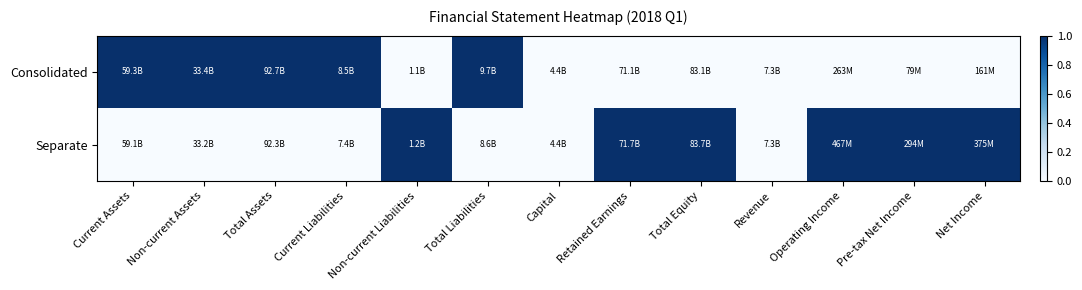

What is the total value across all series at Retained Earnings?

1